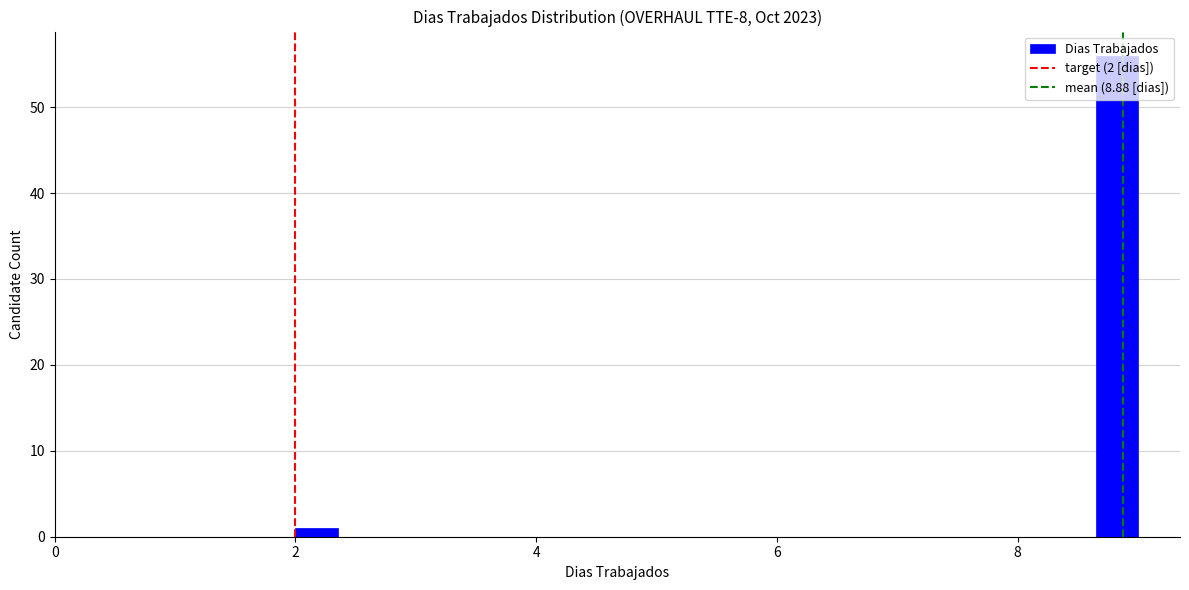

Around what value on the x-axis is the tallest bar? Give the approximate position of its centre, as read against the axis.

8.8